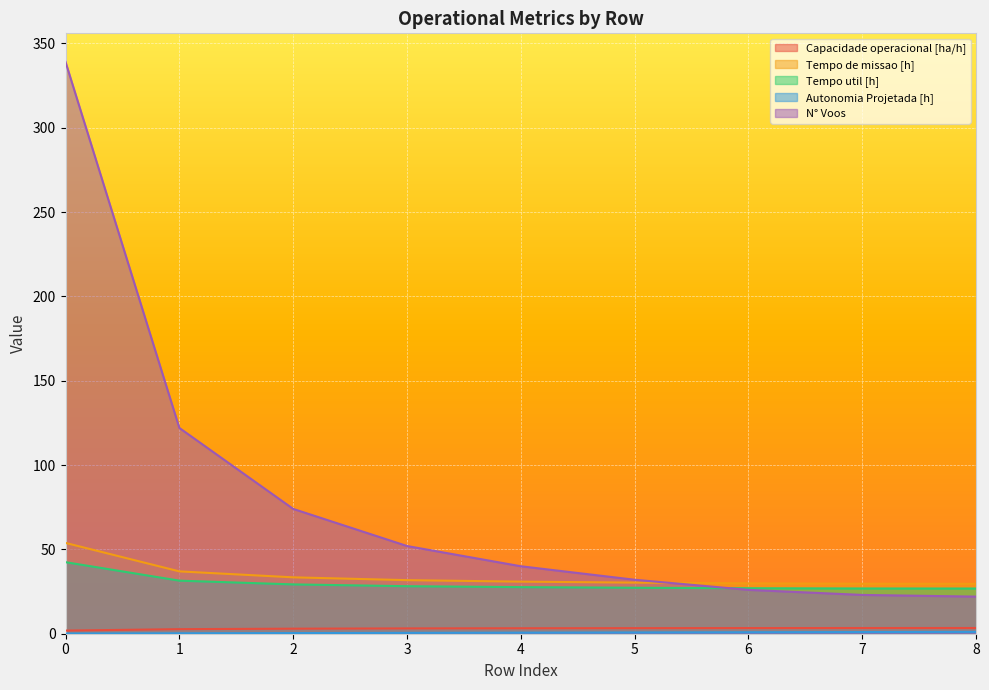

How many lines are shown in the chart?

5